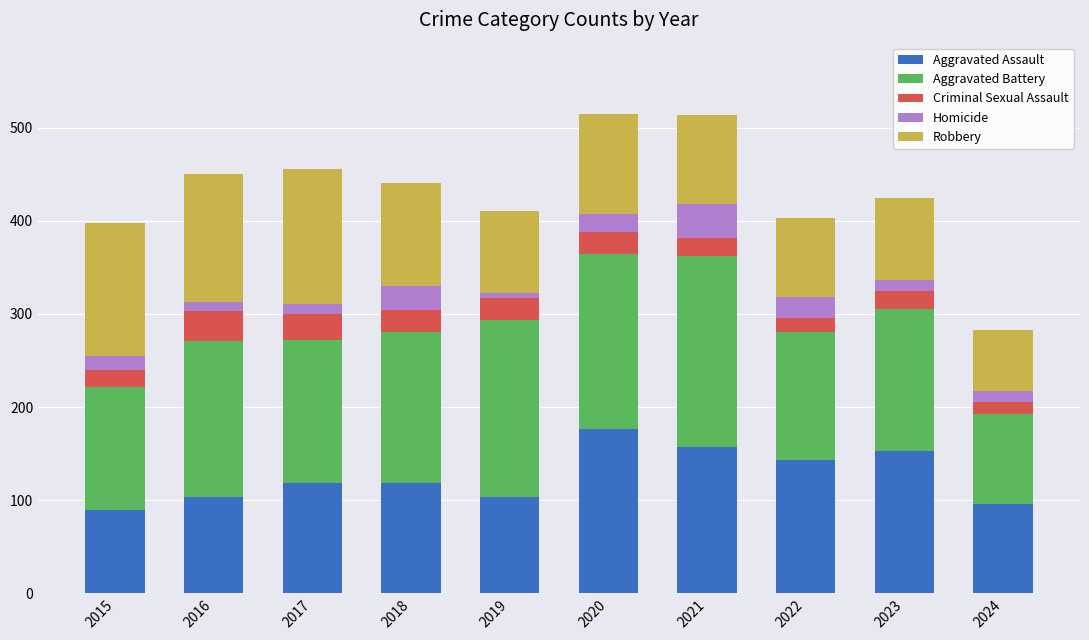

Is it true that Aggravated Assault equals 23 at 2024?

False